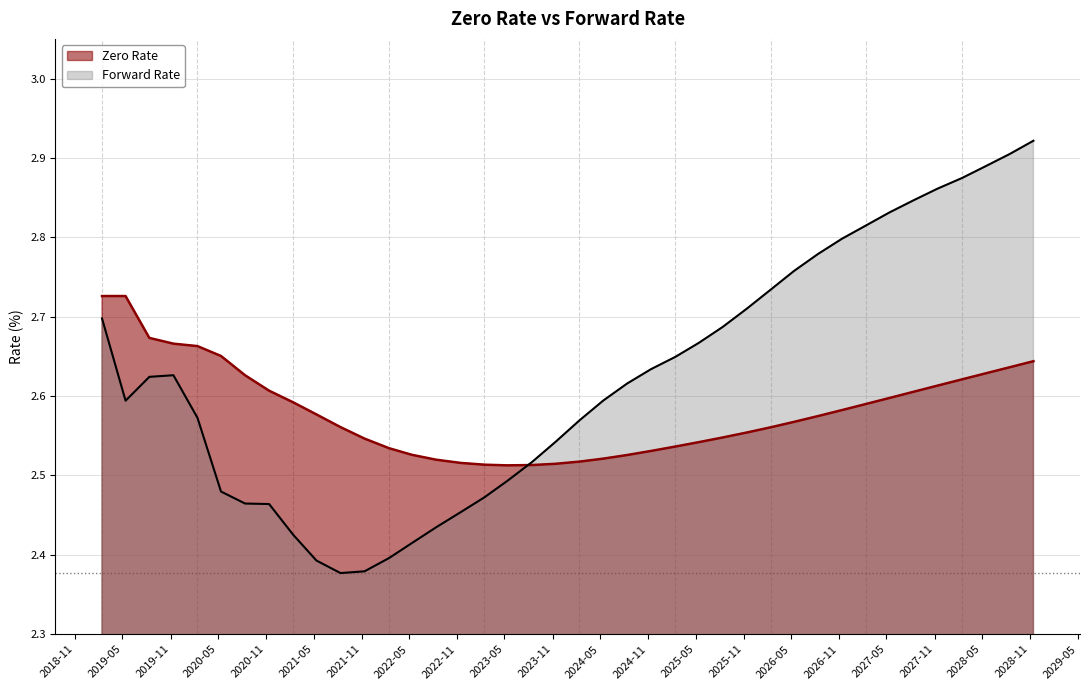

What are all the series names shown in the legend?

Zero Rate, Forward Rate